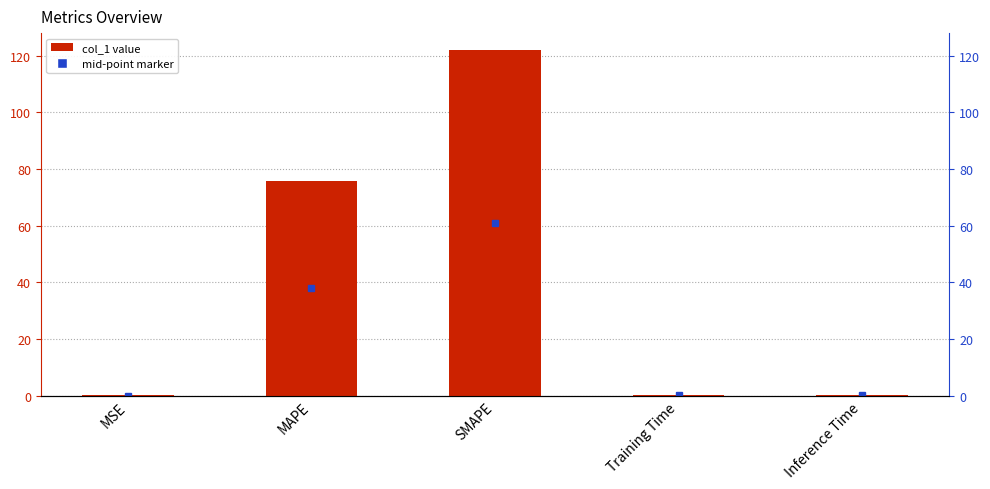

Read the value at Inference Time.

0.4